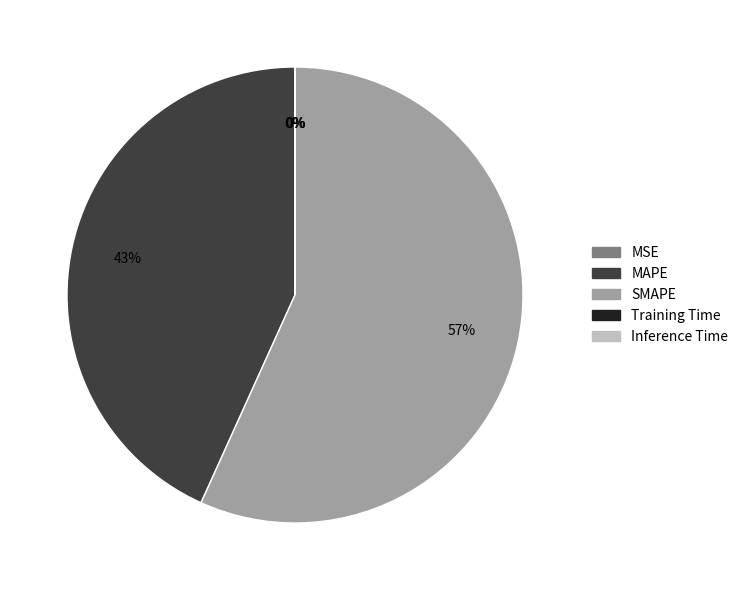

Is it true that MAPE is 43% of the pie?

True